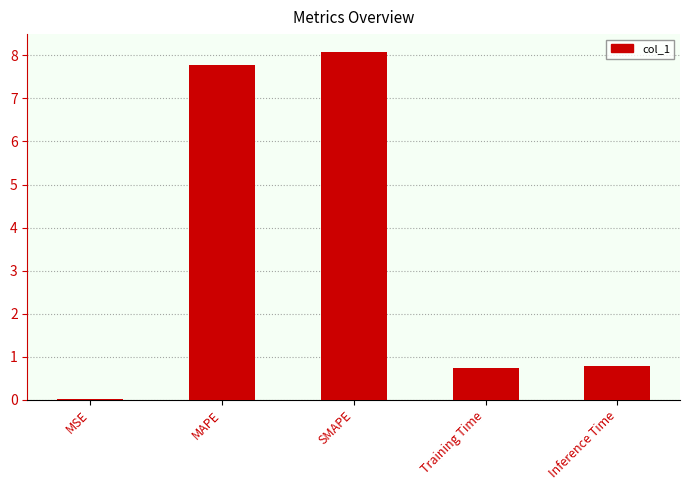

Are the bars horizontal?

No